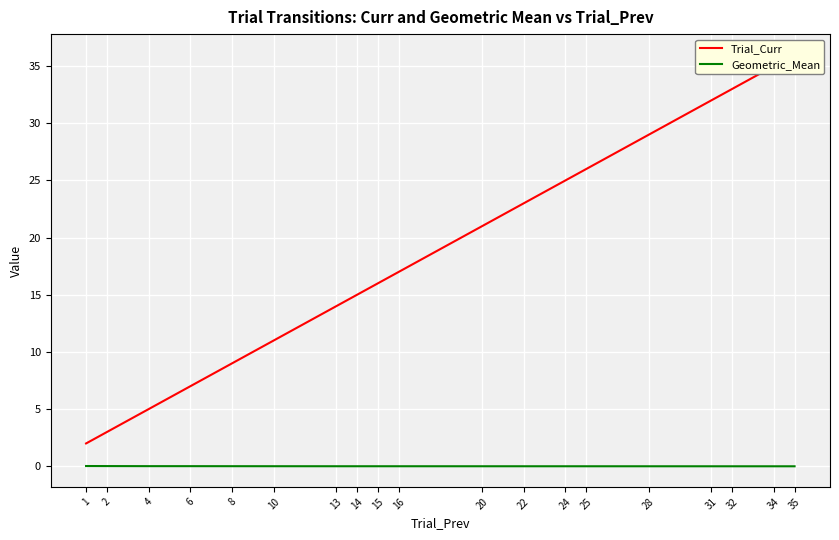

Which category has the highest value across all series?

35